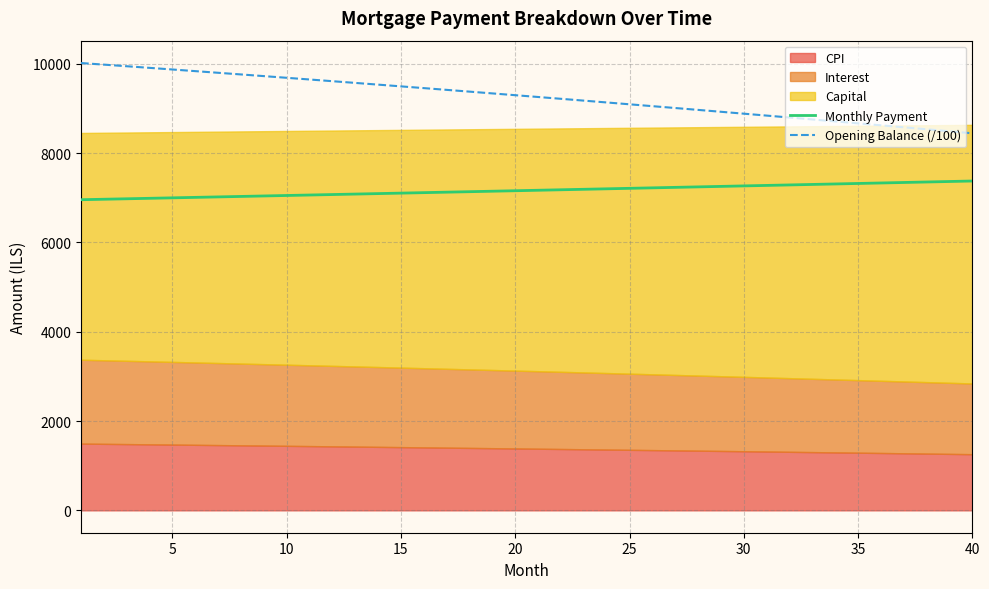

True or false: Opening Balance (/100) and Monthly Payment intersect in this chart.

False